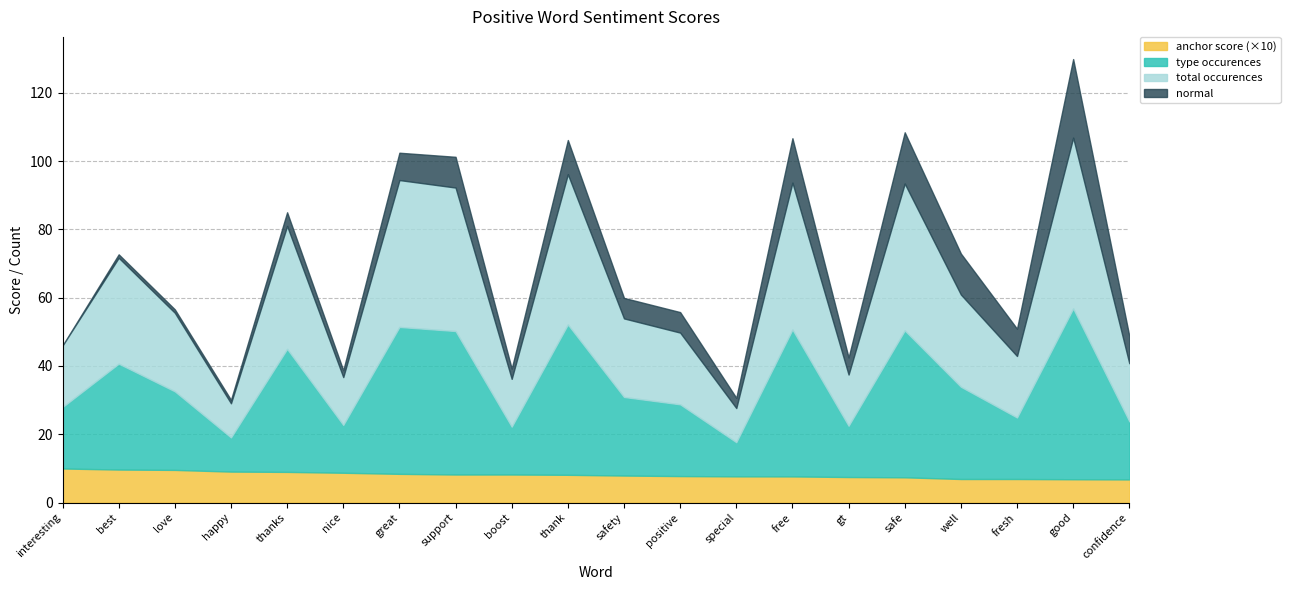

Between great and well, which series saw the biggest shift?

type occurences